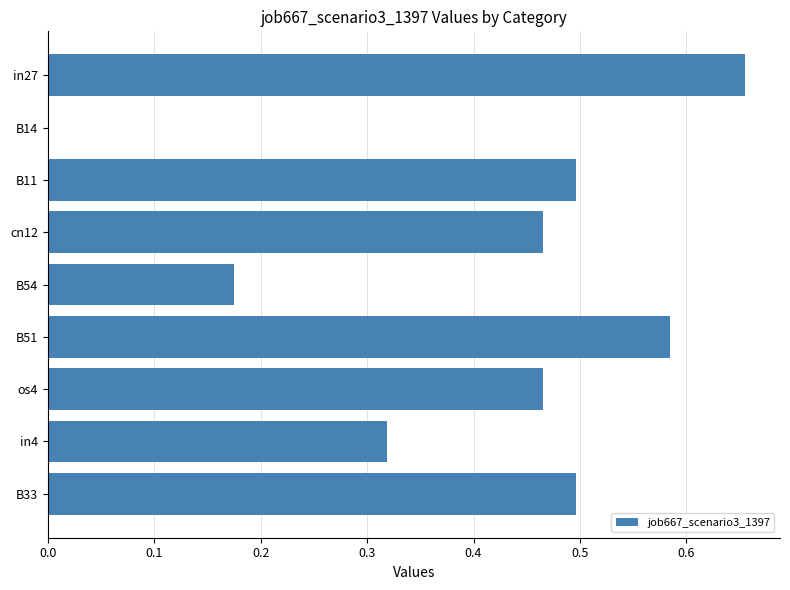

The chart shows a value of 0.1 at B33. True or false?

False